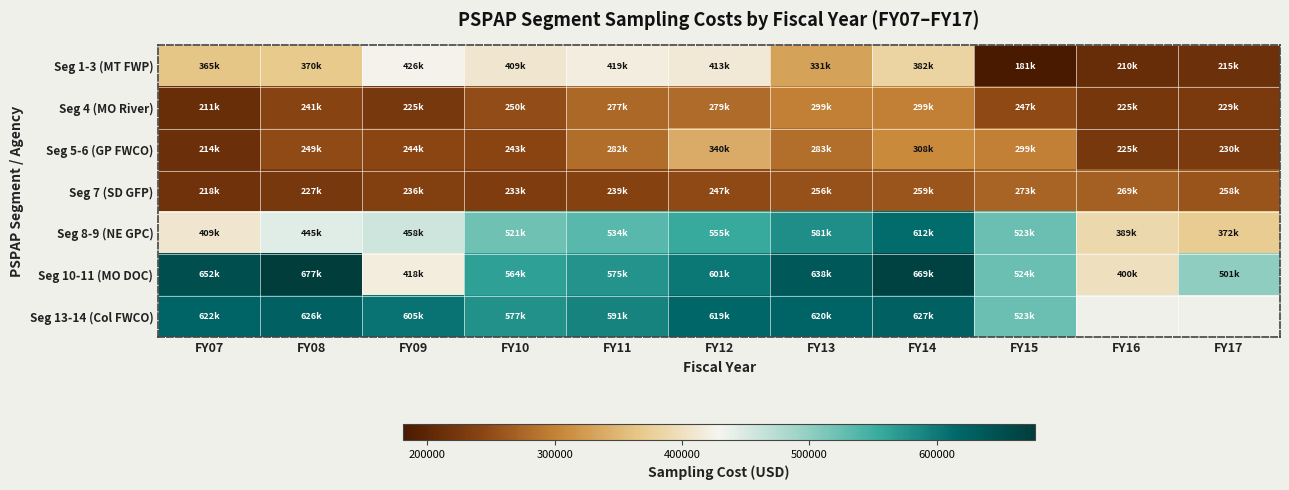

Reading left to right, transcribe all the data shown in this chart.

Seg 1-3 (MT FWP): FY07=364736.3	FY08=369879.6	FY09=425656.0	FY10=409047.0	FY11=419331.5	FY12=413245.6	FY13=330638.9	FY14=381966.8	FY15=181192.9	FY16=210145.2	FY17=214887.0
Seg 4 (MO River): FY07=210728.0	FY08=240536.0	FY09=224992.0	FY10=250243.0	FY11=276510.4	FY12=279302.4	FY13=298848.0	FY14=298635.0	FY15=247192.8	FY16=224630.6	FY17=229247.7
Seg 5-6 (GP FWCO): FY07=213640.0	FY08=248913.0	FY09=243627.0	FY10=242827.6	FY11=281838.7	FY12=339720.8	FY13=282561.6	FY14=307625.8	FY15=298561.8	FY16=224905.8	FY17=229820.3
Seg 7 (SD GFP): FY07=217903.0	FY08=226507.0	FY09=235556.0	FY10=233007.0	FY11=238938.9	FY12=247354.0	FY13=255623.4	FY14=259495.4	FY15=273144.8	FY16=269082.5	FY17=258407.3
Seg 8-9 (NE GPC): FY07=409305.8	FY08=444532.2	FY09=457868.2	FY10=520551.2	FY11=534063.3	FY12=555413.9	FY13=581151.0	FY14=612020.1	FY15=523391.0	FY16=388544.5	FY17=372046.2
Seg 10-11 (MO DOC): FY07=651518.1	FY08=677043.3	FY09=418319.9	FY10=564234.2	FY11=575384.1	FY12=600684.0	FY13=638194.8	FY14=668913.5	FY15=523830.0	FY16=399701.4	FY17=500904.0
Seg 13-14 (Col FWCO): FY07=622472.0	FY08=625997.0	FY09=604643.0	FY10=577362.3	FY11=590621.3	FY12=618561.6	FY13=620492.5	FY14=626534.0	FY15=523196.9	FY16=0.0	FY17=0.0